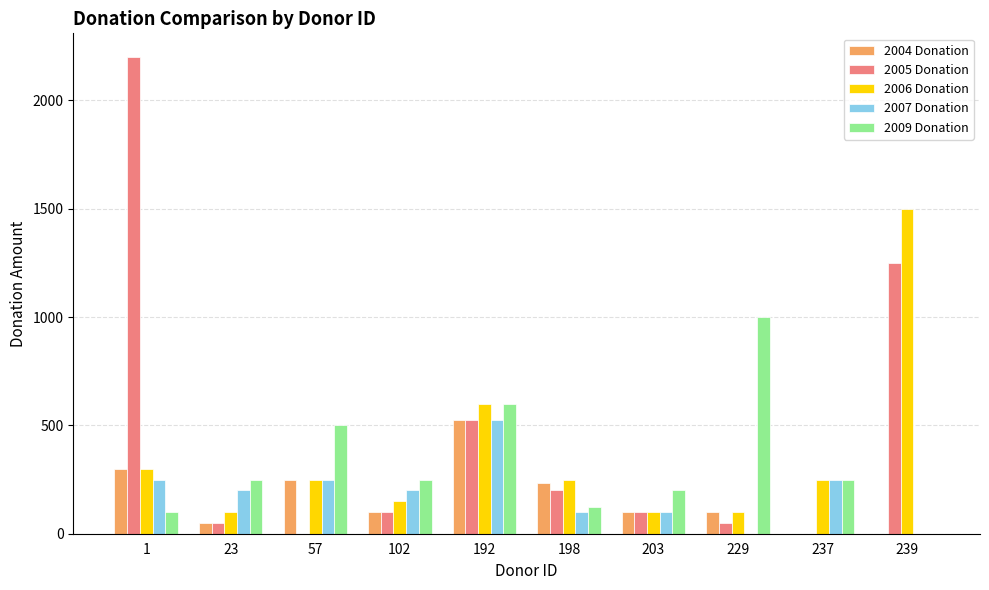

The value of 2007 Donation at 1 is 250. True or false?

True